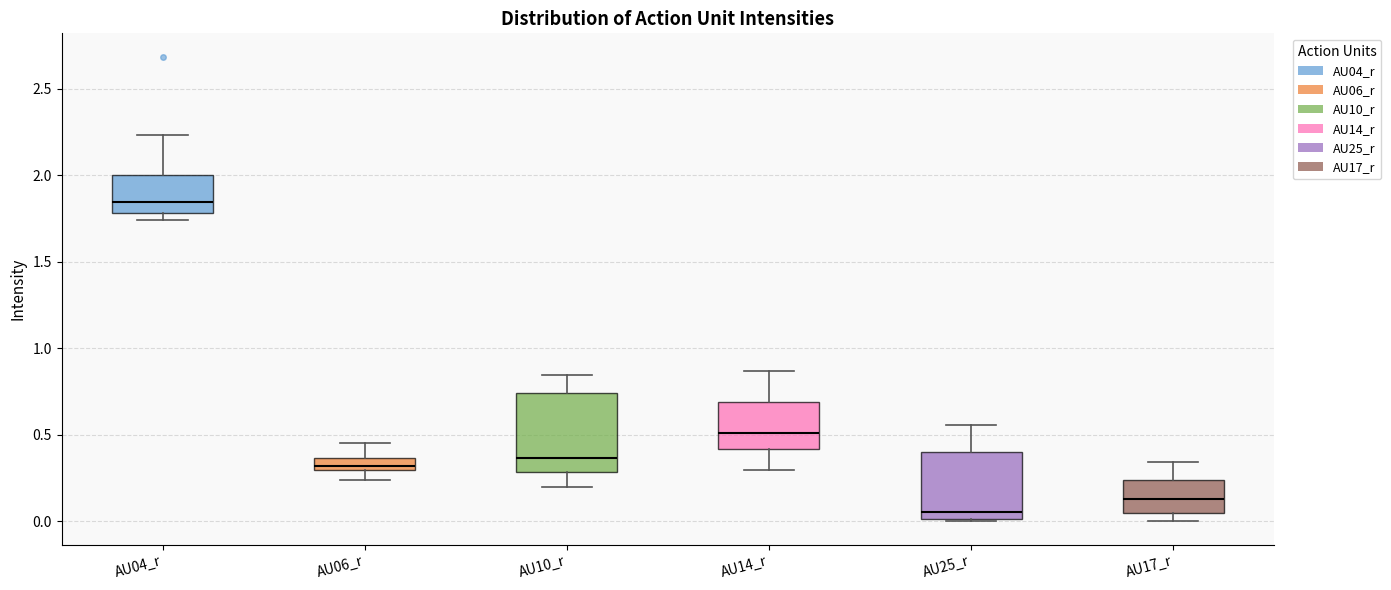

Comparing the boxes themselves (not the whiskers), which one is the tallest?

AU10_r